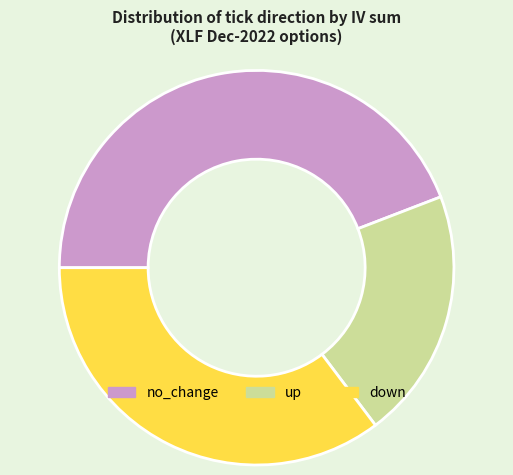

Which slice is the largest?

no_change